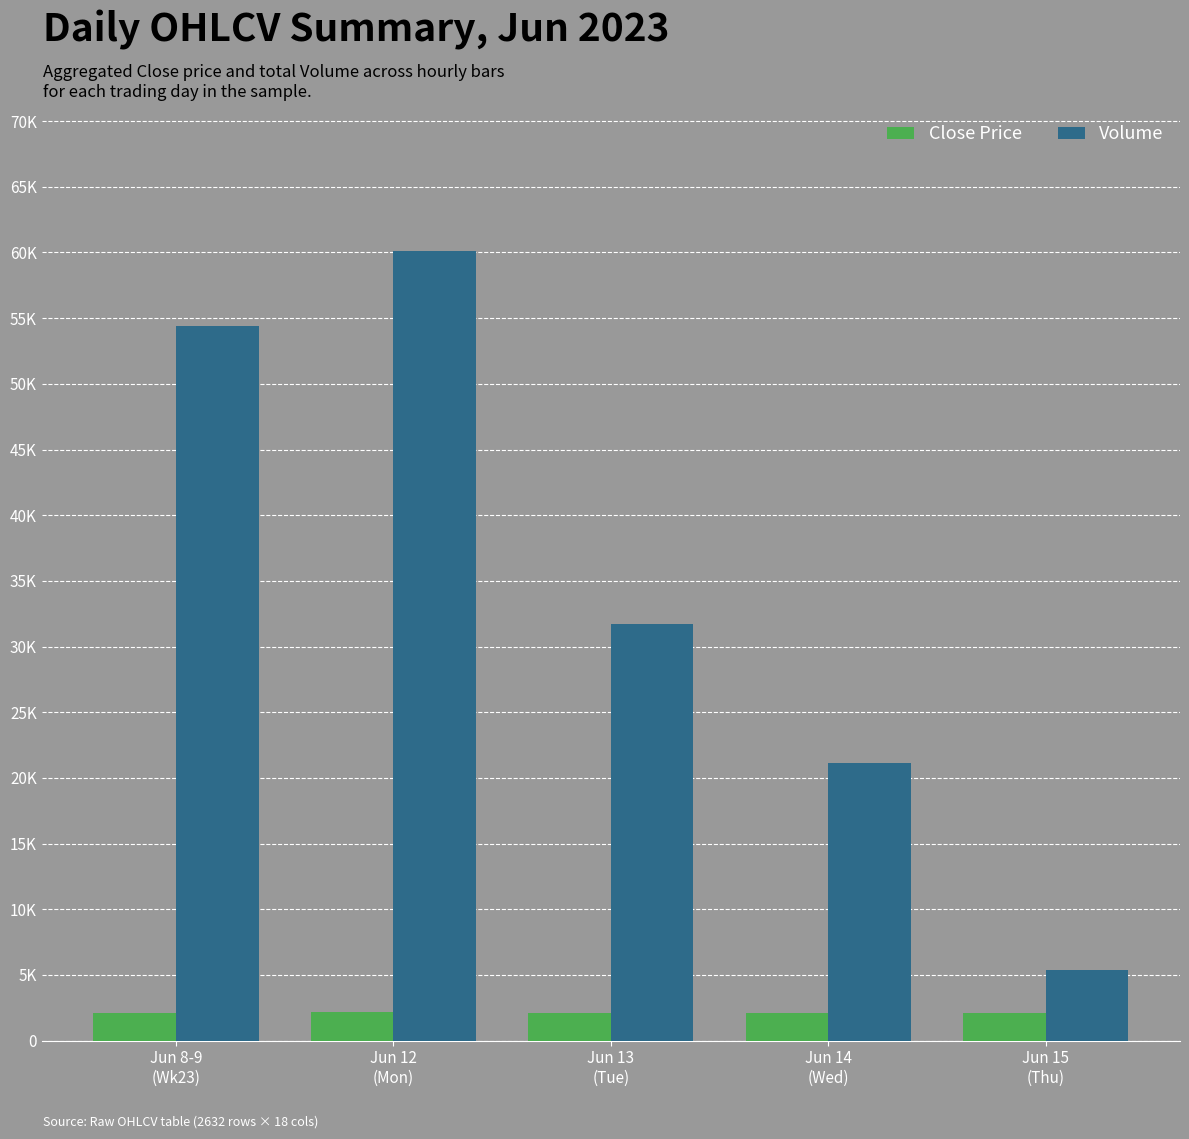

What position from the left is Jun 15
(Thu)?

5